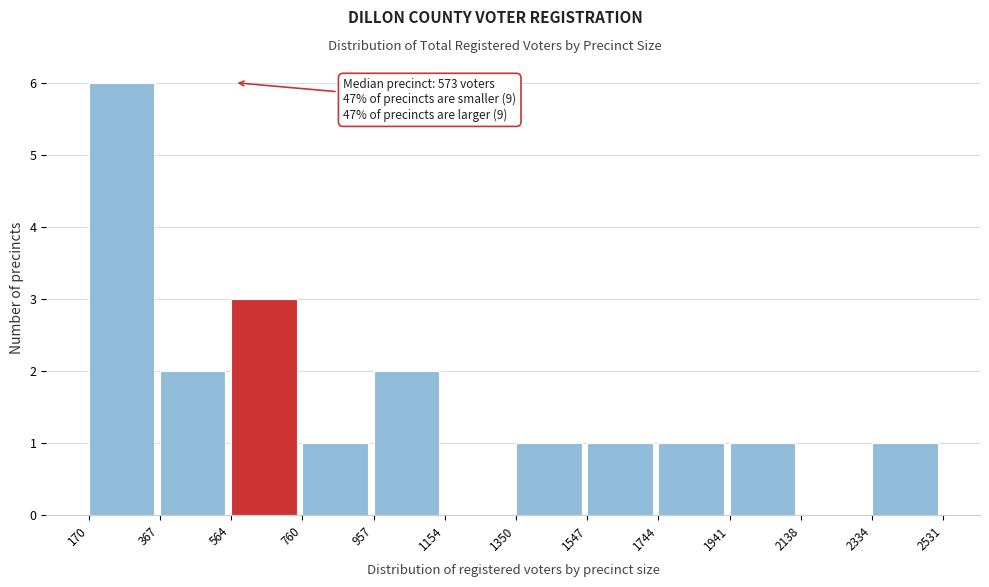

Which range on the x-axis has the tallest bar?

170 to 367